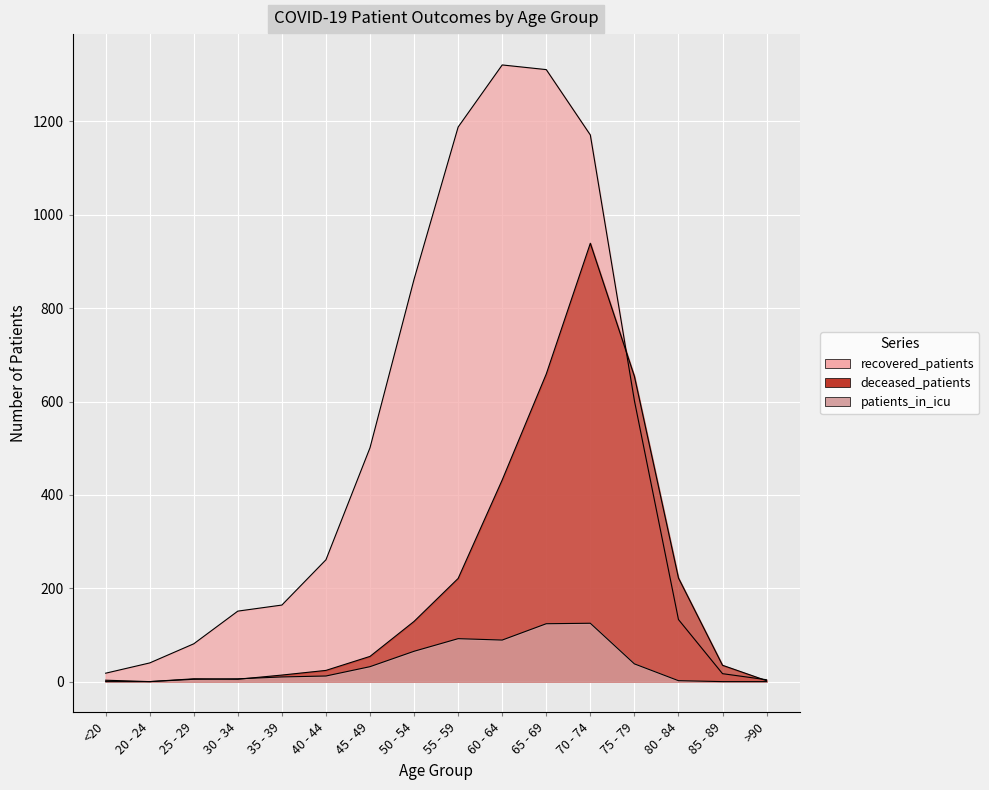

What is the difference between the maximum and minimum values in the deceased_patients series?

939